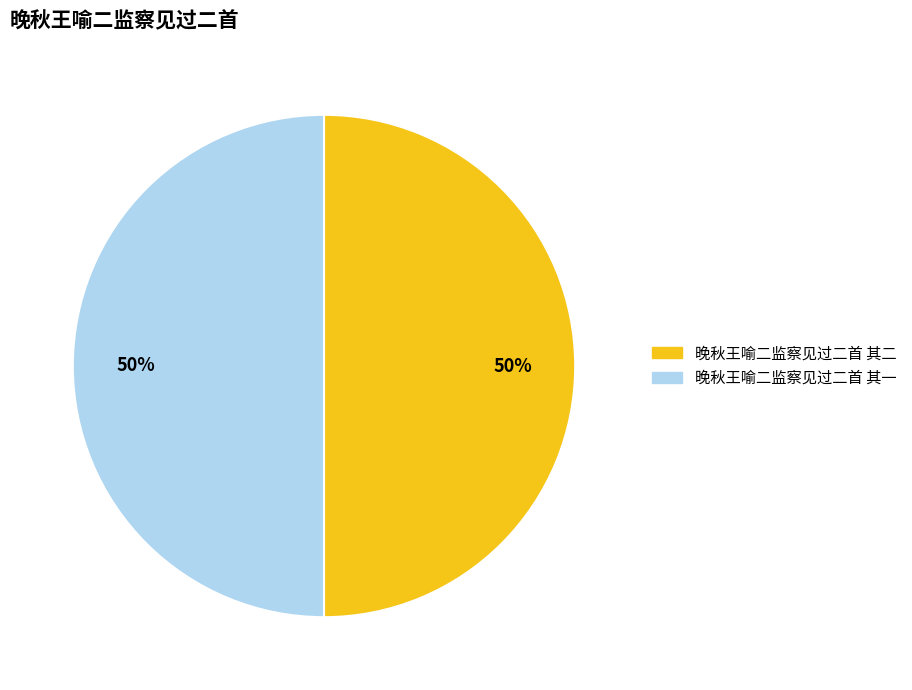

Combined, do 晚秋王喻二监察见过二首 其二 and 晚秋王喻二监察见过二首 其一 account for over 50%?

Yes